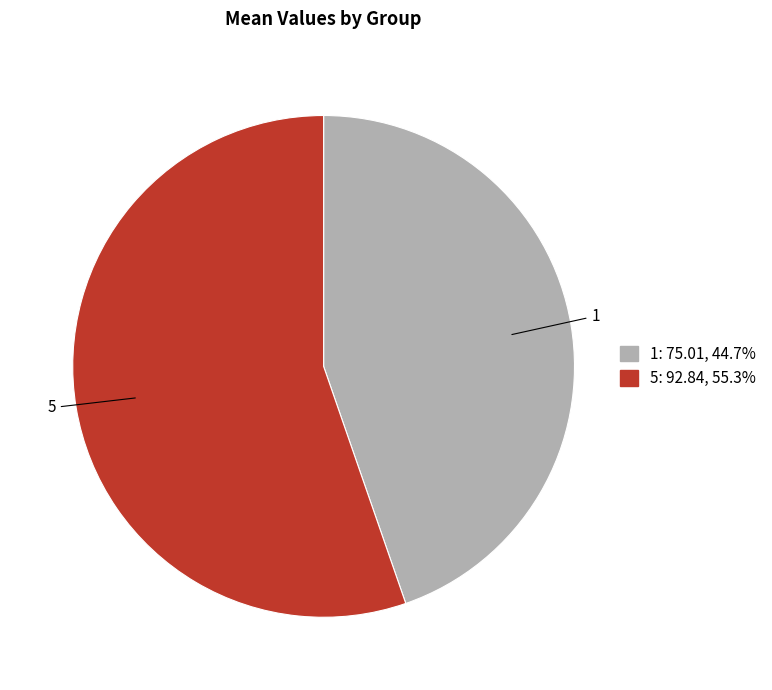

Which slice is the largest?

5